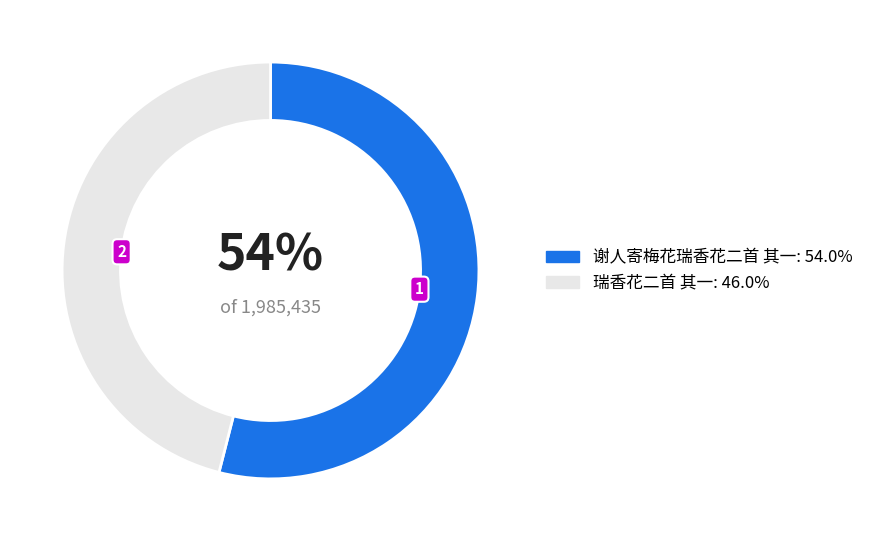

To the nearest percent, what is the difference between the largest and smallest slice percentages?

8%